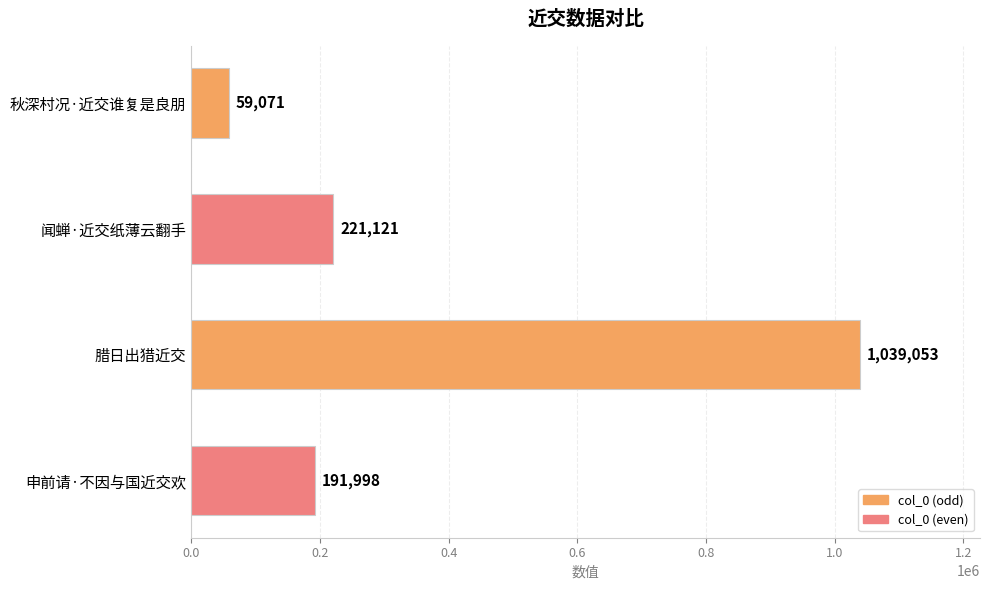

What is the greatest value displayed?

1039053